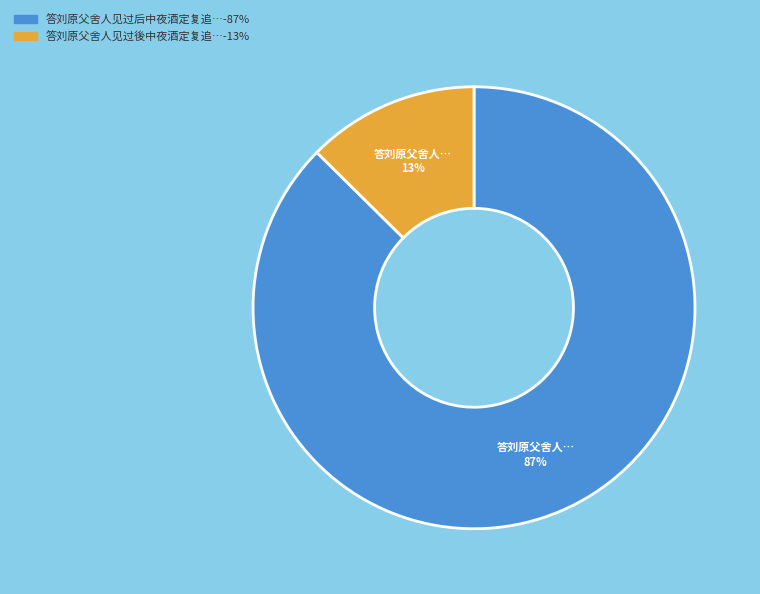

How many segments does this pie chart have?

2